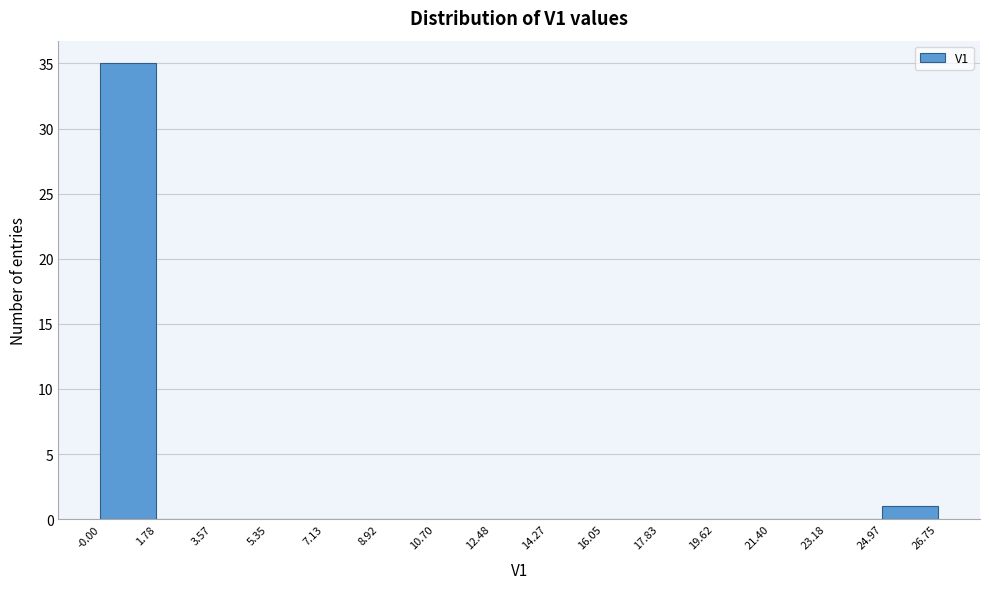

What is the height of the bar covering 24.97 to 26.75 on the x-axis? The values are not printed on the chart, so give them approximately, as read against the axis.

1